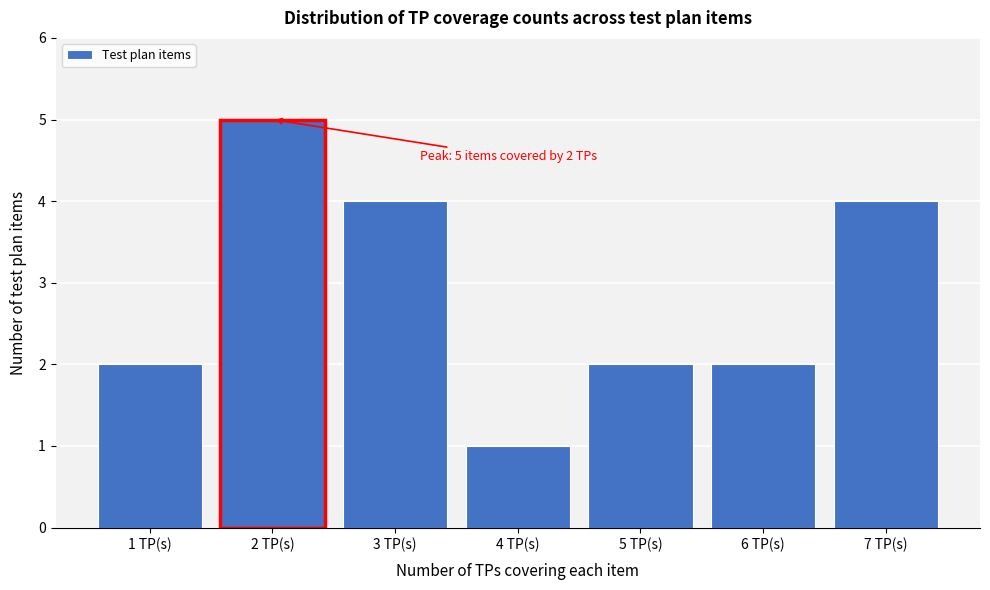

Reading right to left, list all the values displayed in this chart.

4	2	2	1	4	5	2